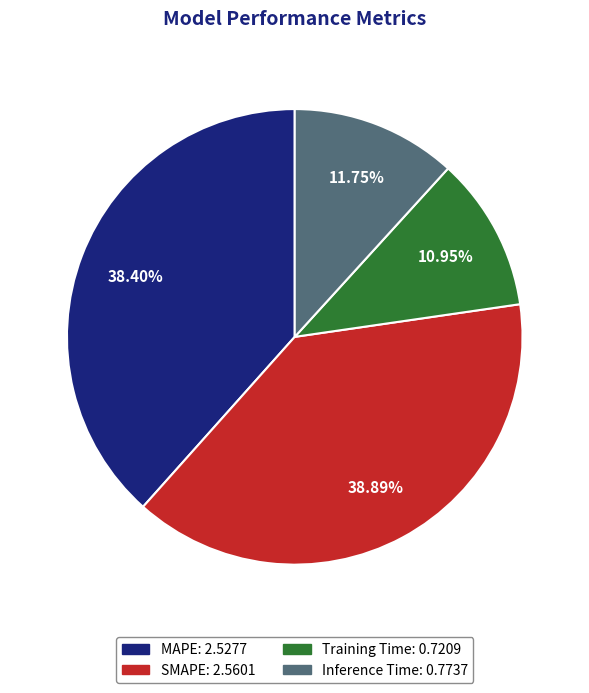

True or false: SMAPE accounts for 49% of the total.

False